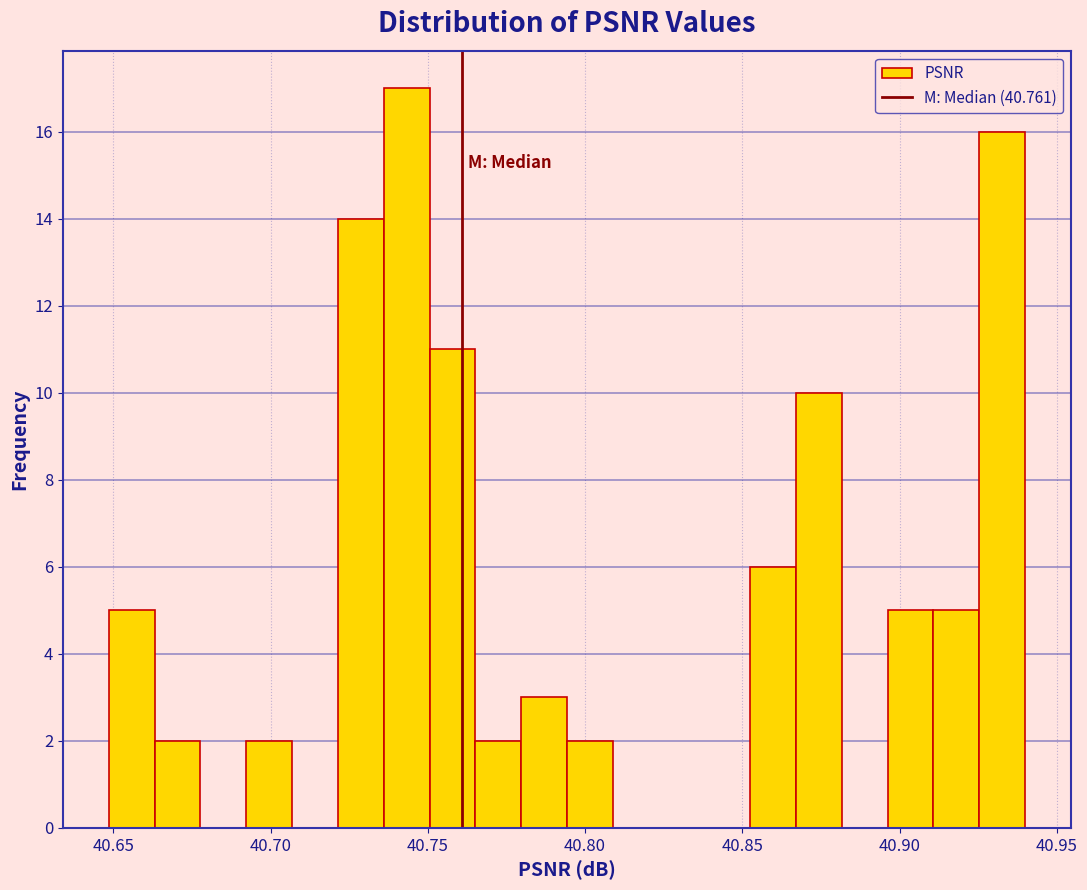

Read against the x-axis, roughly where is the centre of the tallest bar?

40.745